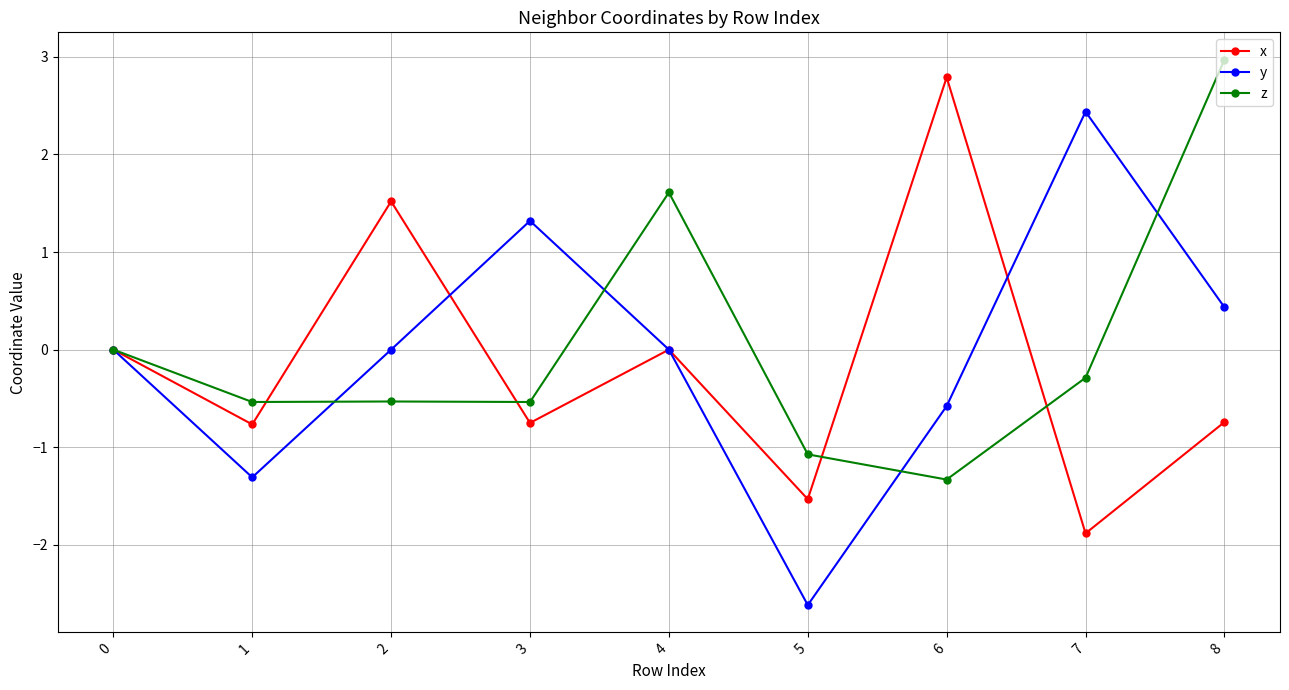

What is the total value across all series at 1?

-2.6